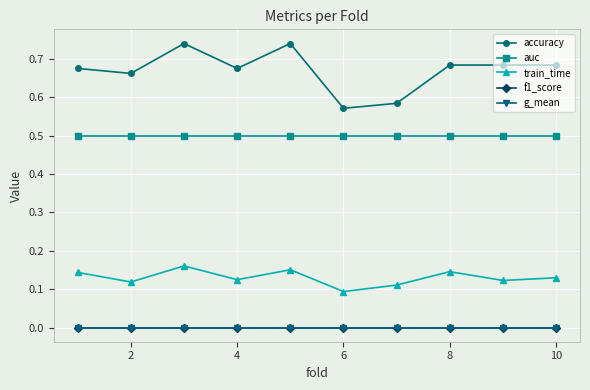

What is the minimum value for auc?

0.5